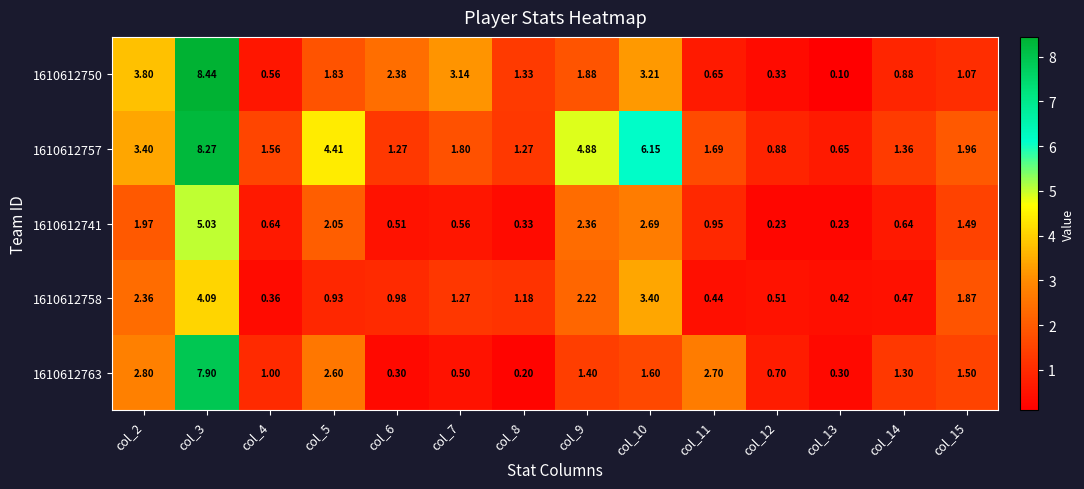

What is the minimum value shown in the chart?

0.1